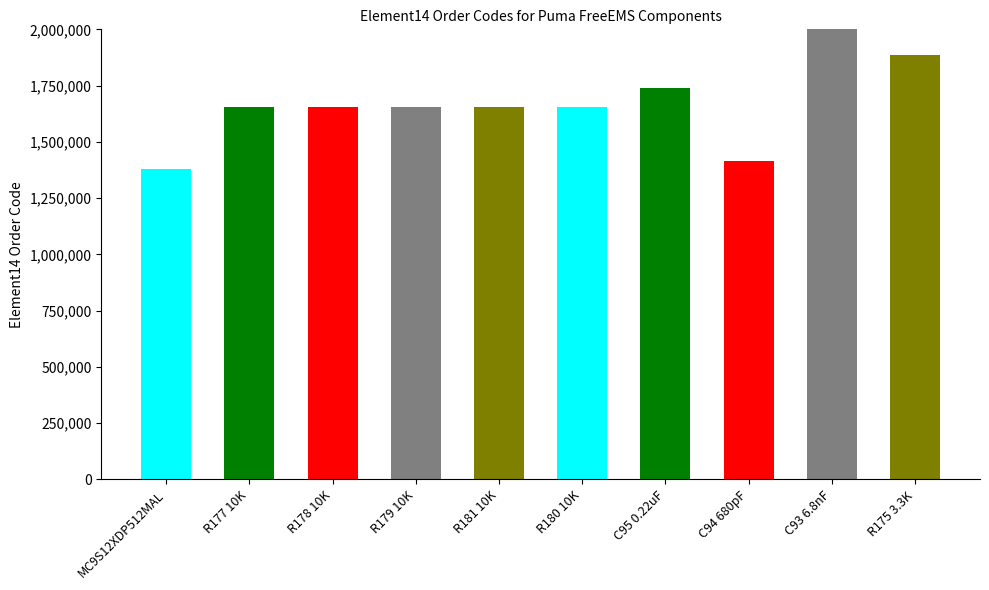

Which has a higher value, R177 10K or MC9S12XDP512MAL?

R177 10K